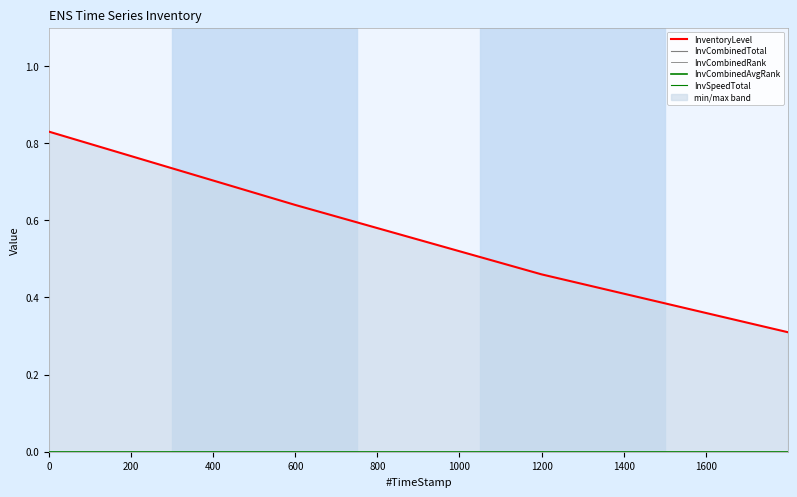

What are all the series names shown in the legend?

InventoryLevel, InvCombinedTotal, InvCombinedRank, InvCombinedAvgRank, InvSpeedTotal